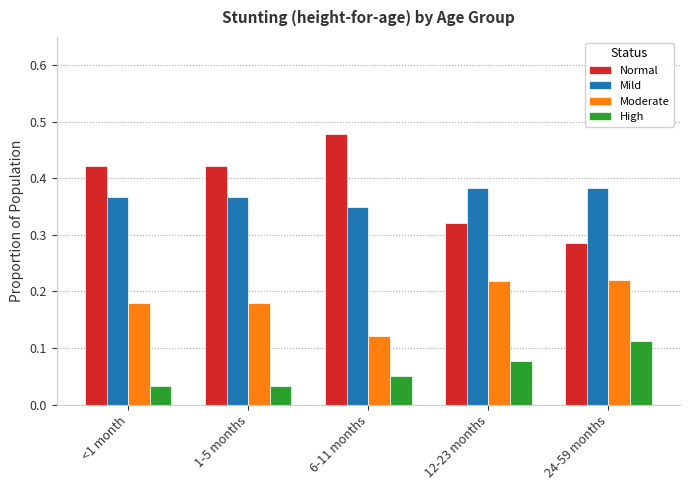

How many groups of bars are there?

5